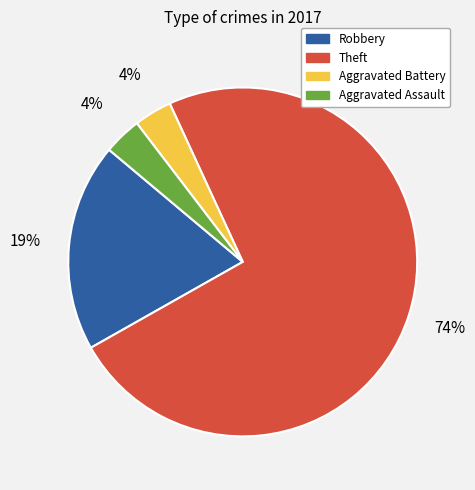

Is there any slice that represents more than half of the pie?

Yes